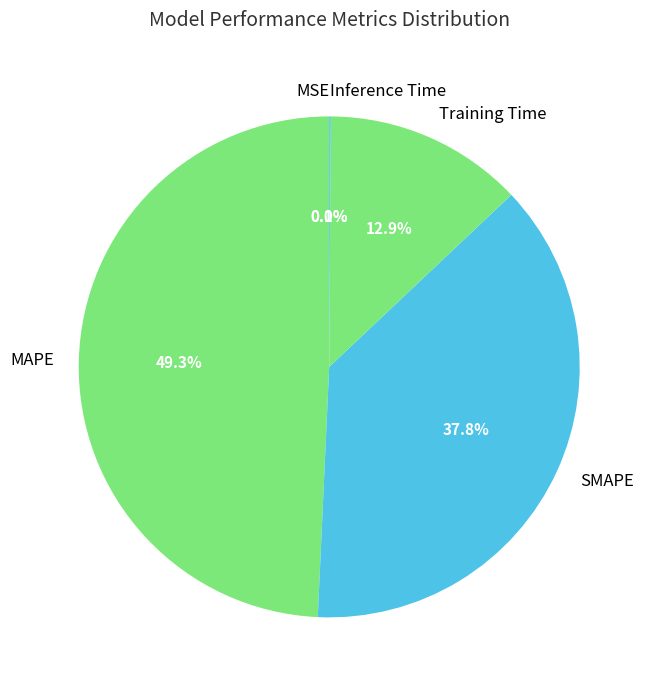

Does SMAPE account for over 50% of the chart?

No